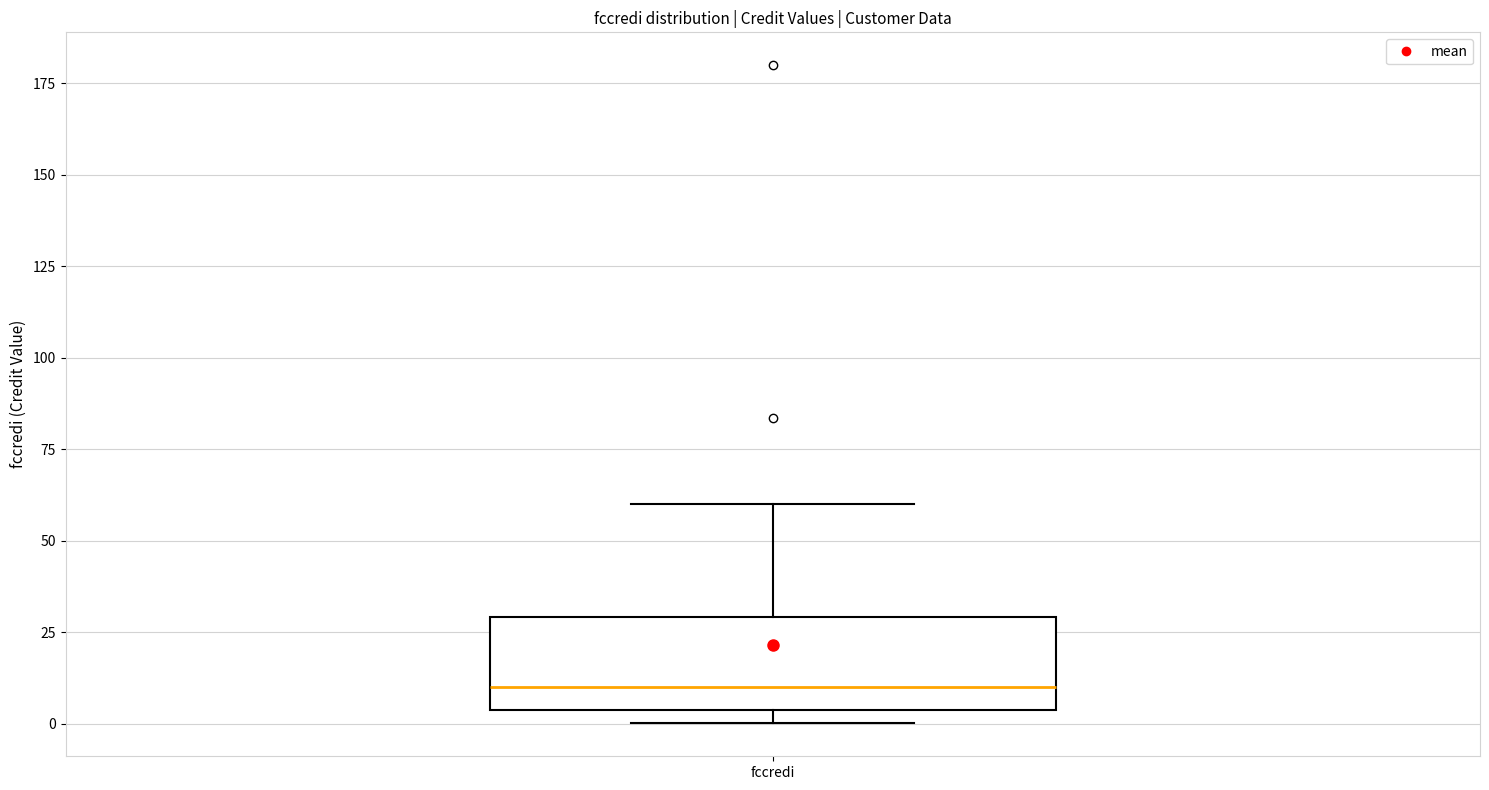

Read this box plot against the y-axis: the position of the median line, the range covered by the box, and the ends of both whiskers. The values are not printed on the chart, so give them approximately, as read against the axis.

median 10, box 5 to 30, whiskers 0 to 60